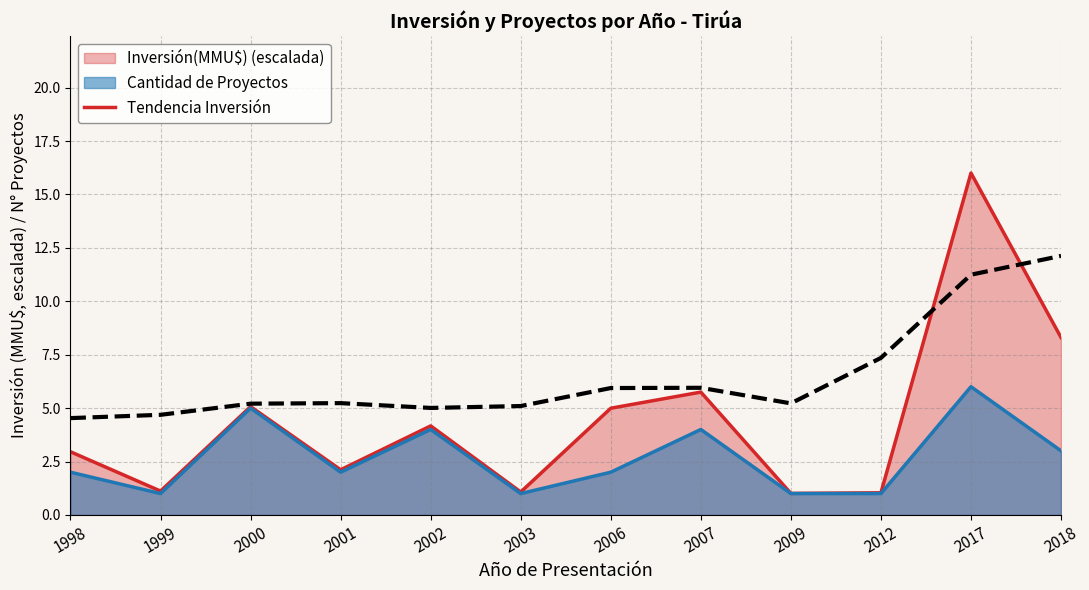

How many values exceed 5?

10